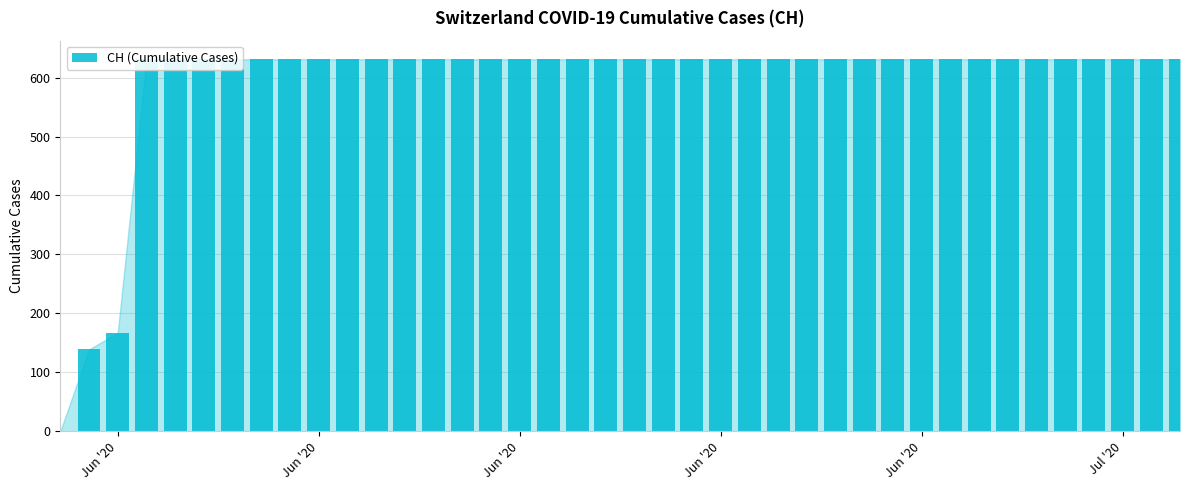

Which has a higher value, 8 or 7?

8